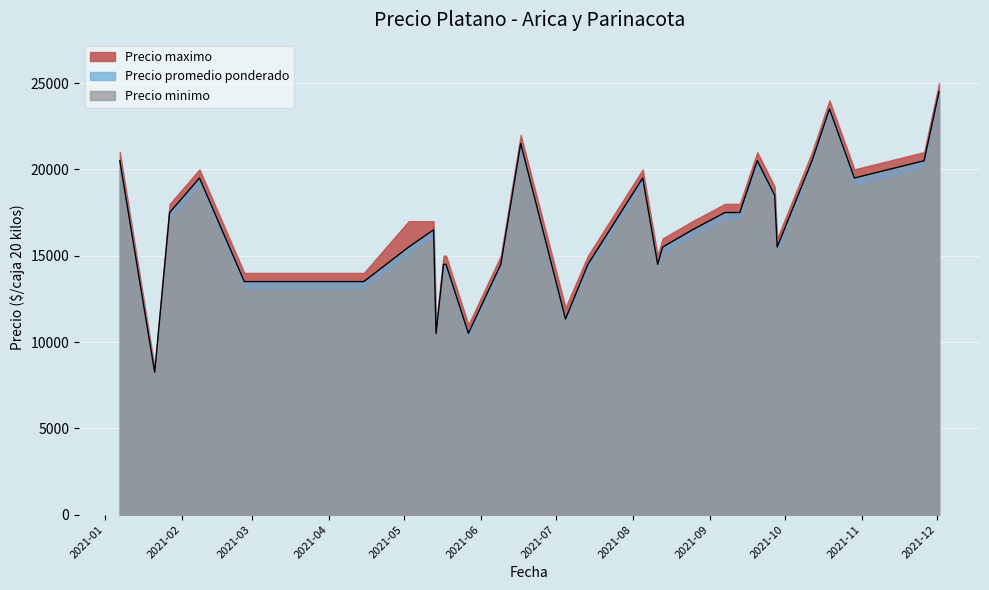

Which category has the lowest value across all series?

2021-01-21